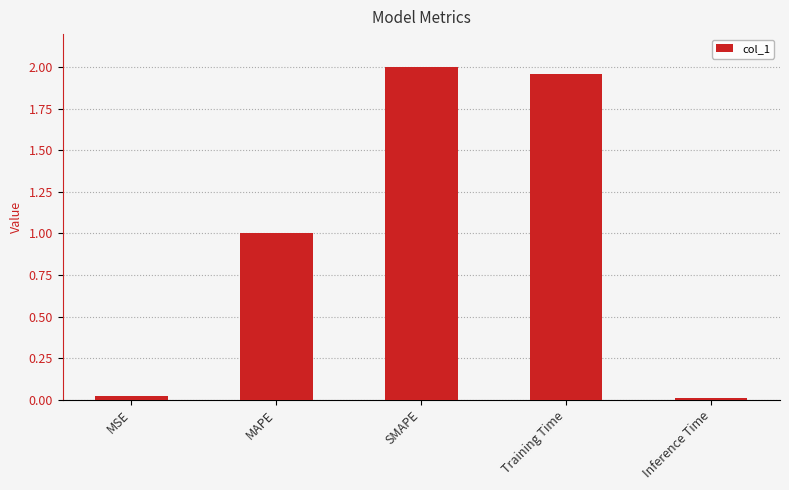

The value at MAPE is 1.0. True or false?

True